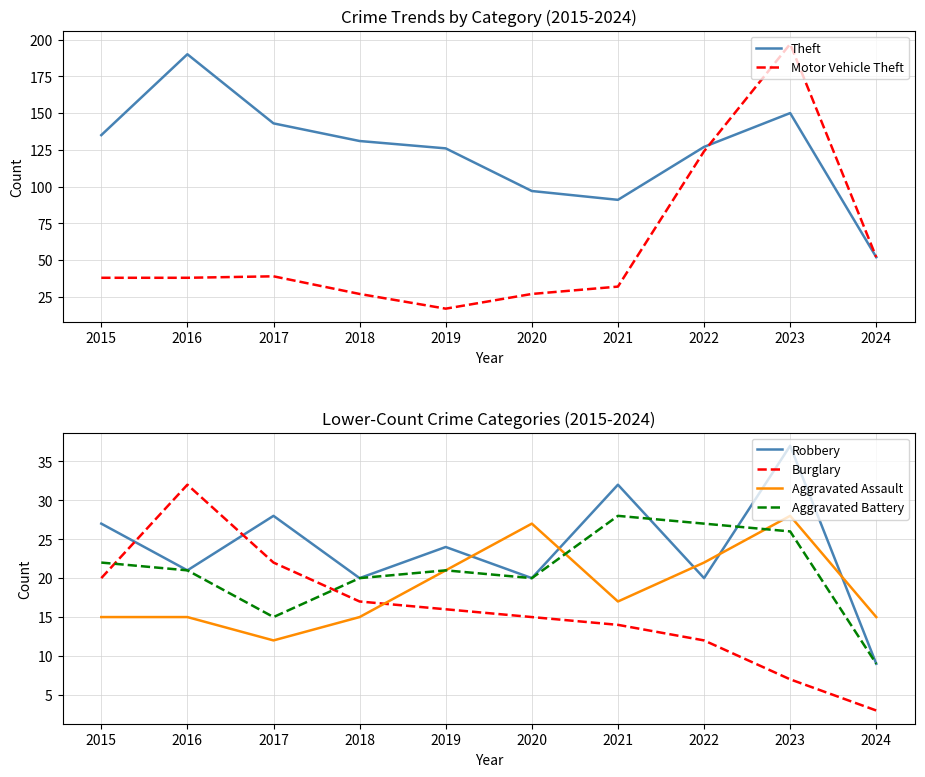

What is the value of the Burglary point at the 4th from the left?

17